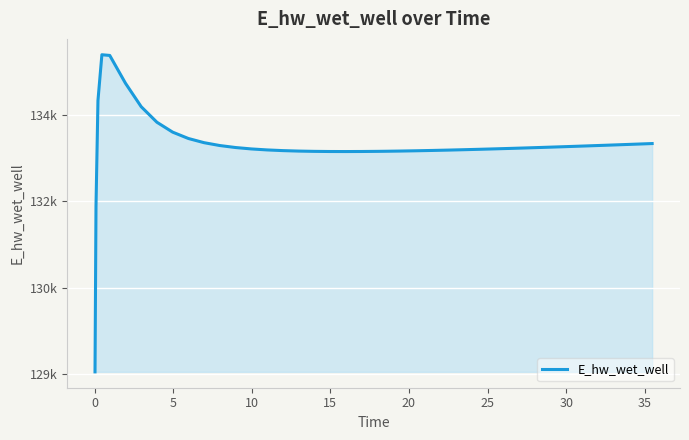

Does the chart display data point markers on the line(s)?

No